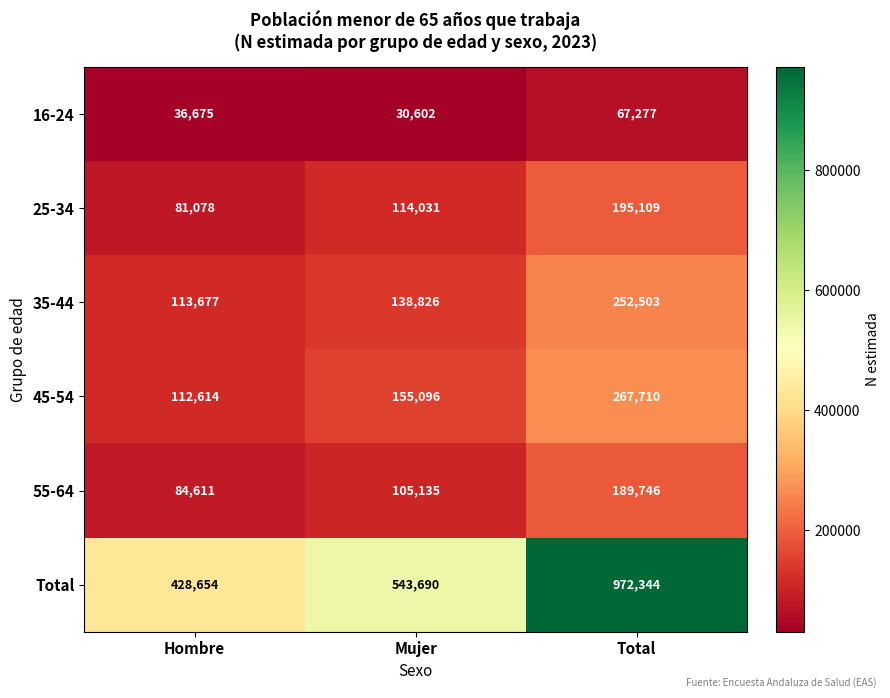

What is the difference between the 35-44 values at Total and Hombre?

138826